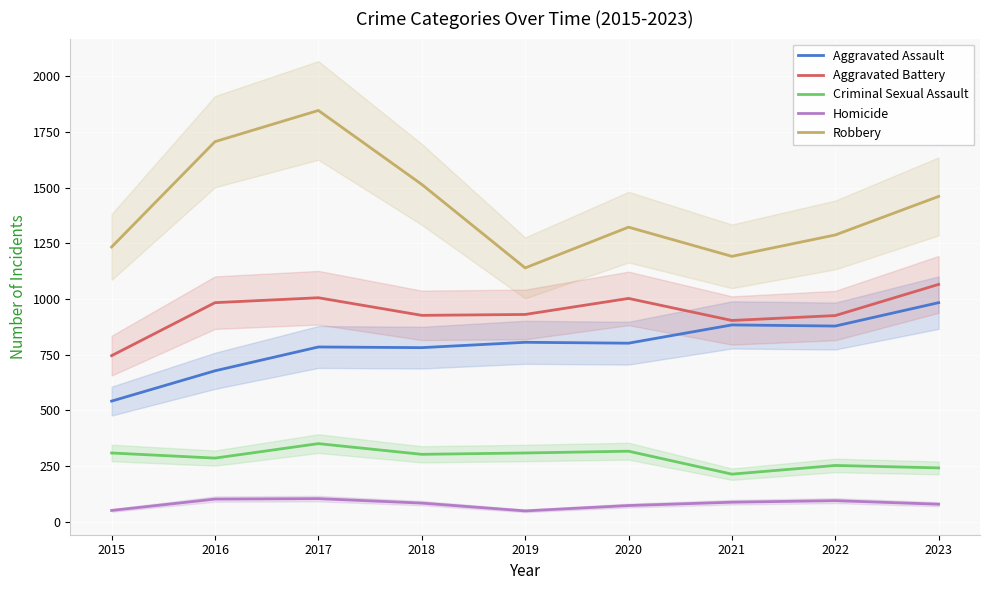

Which category has the lowest value in the Homicide series?

2019